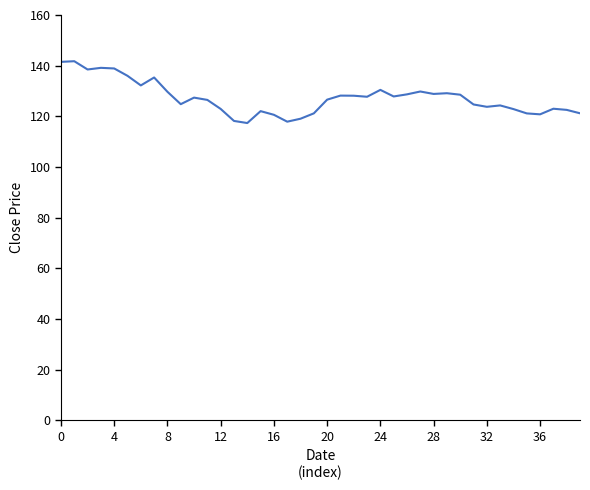

What is the difference between the maximum and minimum values?

24.4